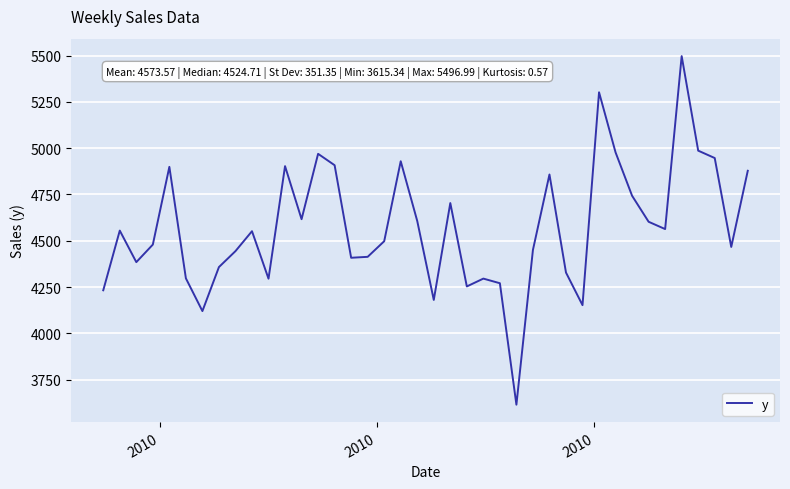

How many values are below 4551?

20